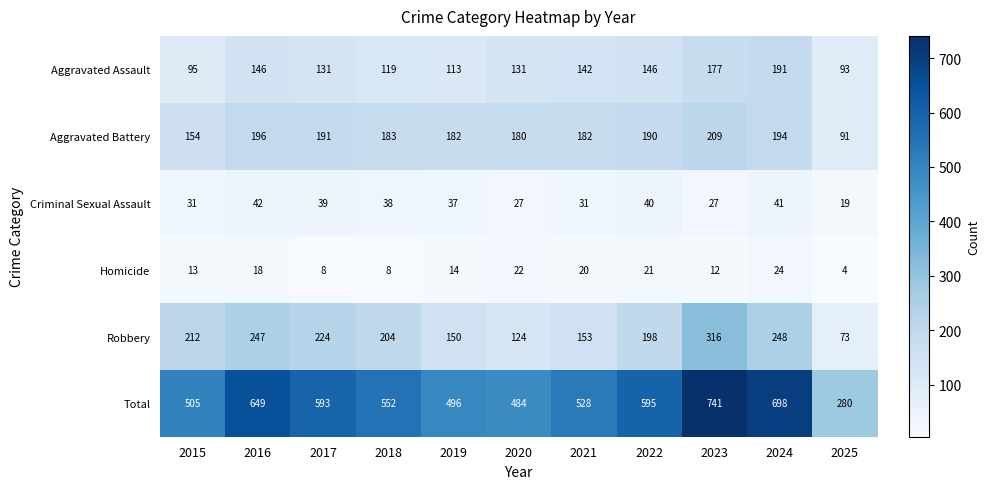

The Aggravated Assault series shows 170 at 2019. True or false?

False